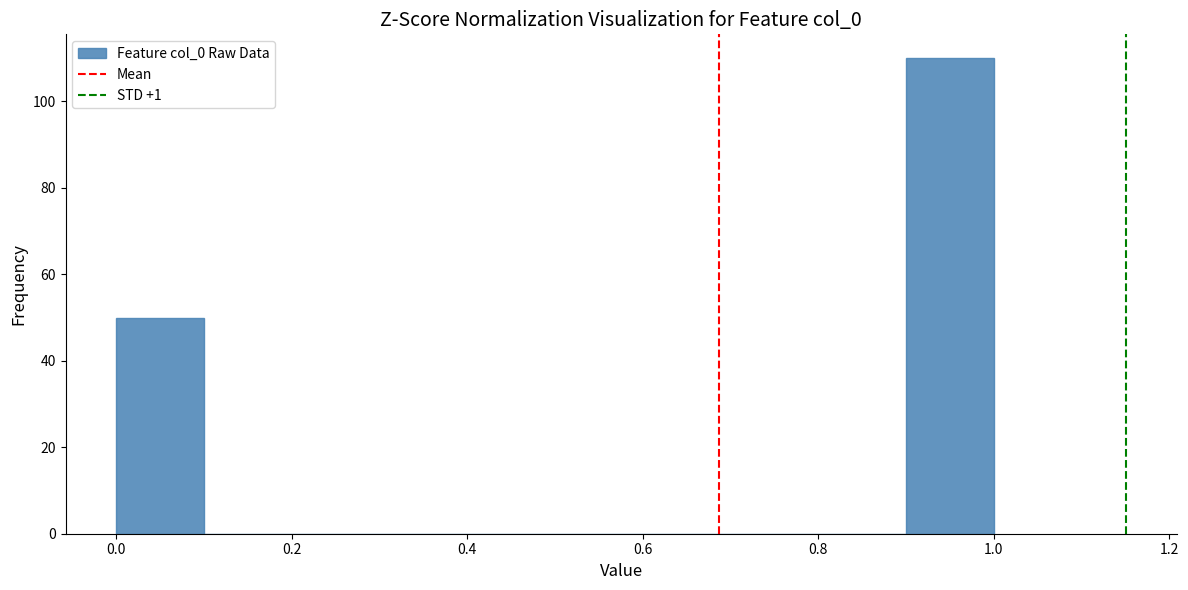

Reading left to right, list every bar in this chart as the range it spans on the x-axis followed by its height. The values are not printed on the chart, so give them approximately, as read against the axis.

0.0 to 0.1: 50
0.1 to 0.2: 0
0.2 to 0.3: 0
0.3 to 0.4: 0
0.4 to 0.5: 0
0.5 to 0.6: 0
0.6 to 0.7: 0
0.7 to 0.8: 0
0.8 to 0.9: 0
0.9 to 1.0: 110